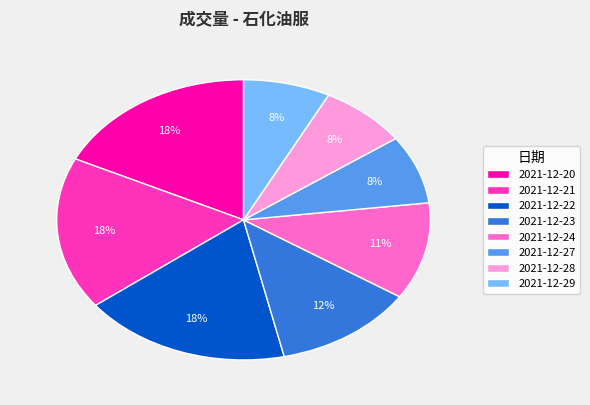

Between 2021-12-21 and 2021-12-28, which is larger?

2021-12-21